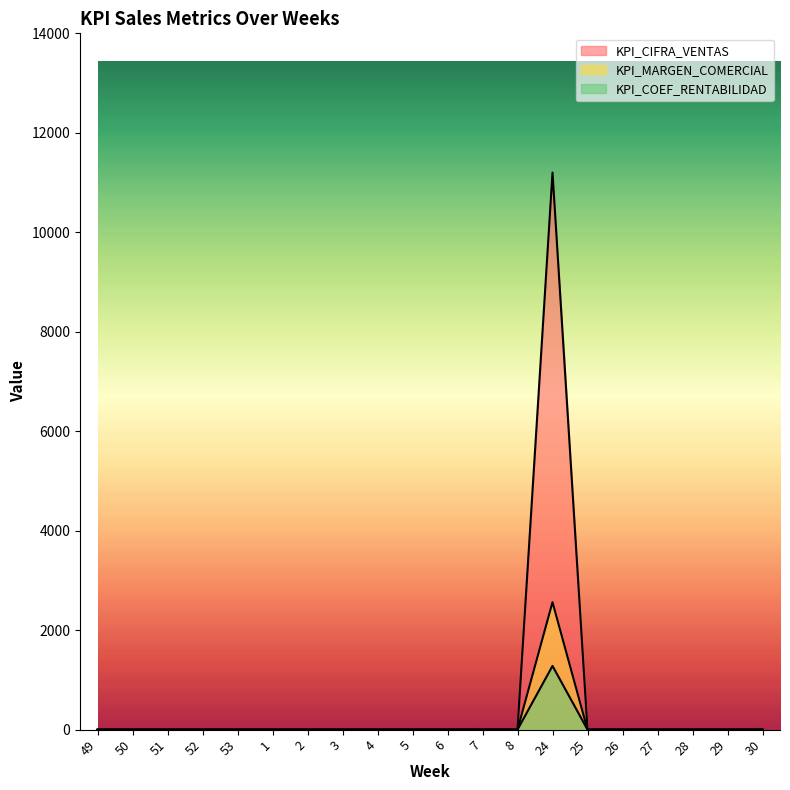

Which series has the largest total across all categories?

KPI_CIFRA_VENTAS